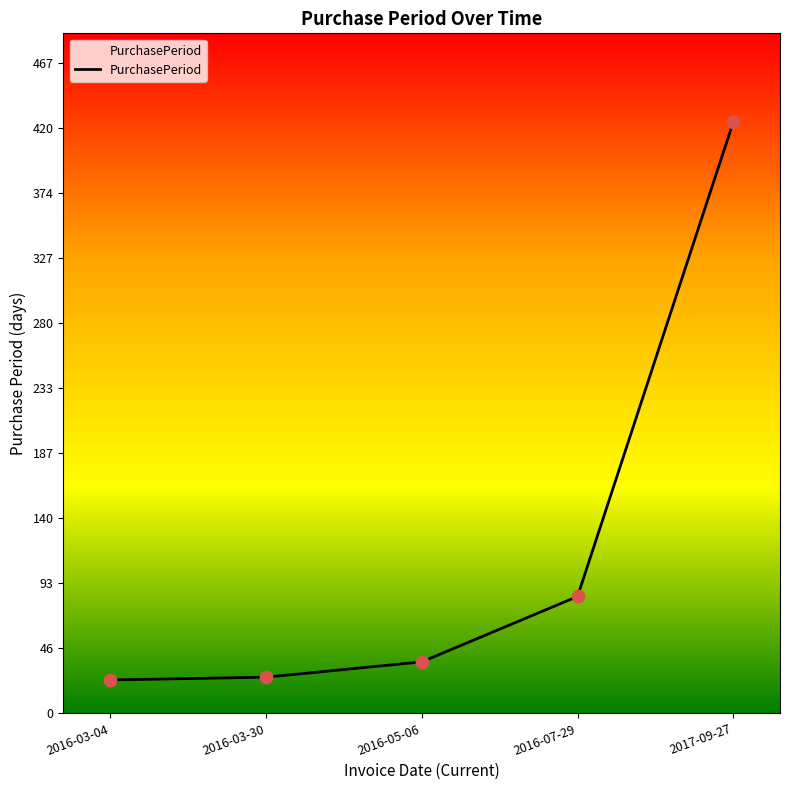

What is the change in value from 2016-07-29 to 2017-09-27?

+341